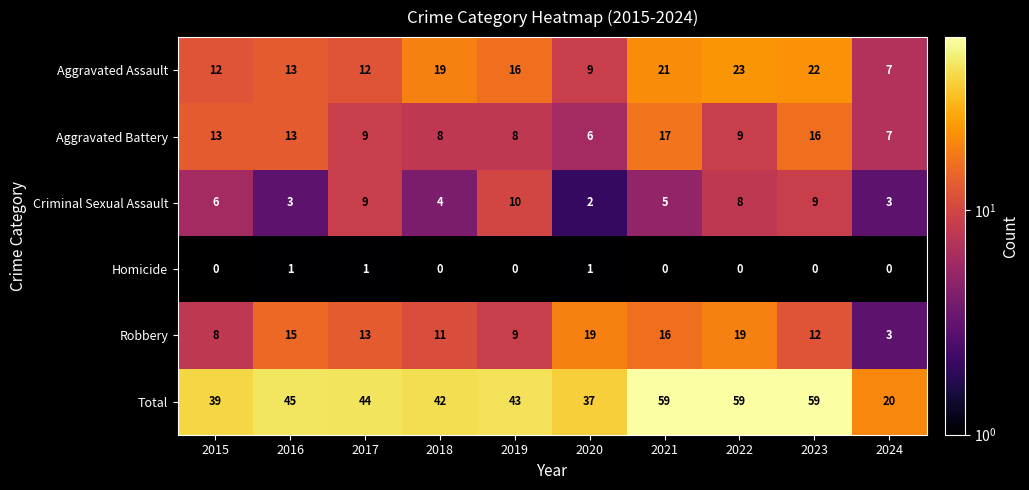

What is the difference between the maximum and minimum values in the Aggravated Assault series?

16